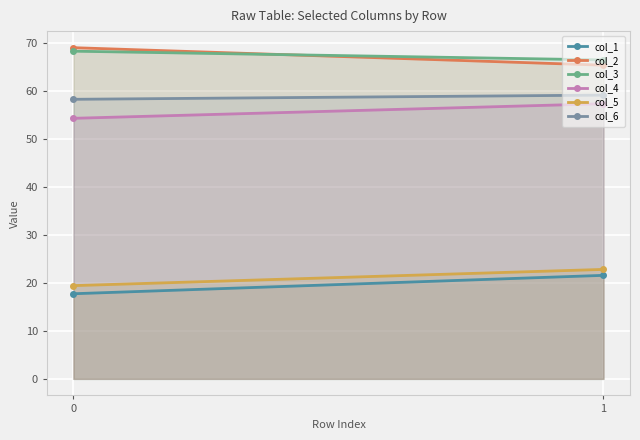

What is the difference between the maximum and minimum values in the col_1 series?

3.8